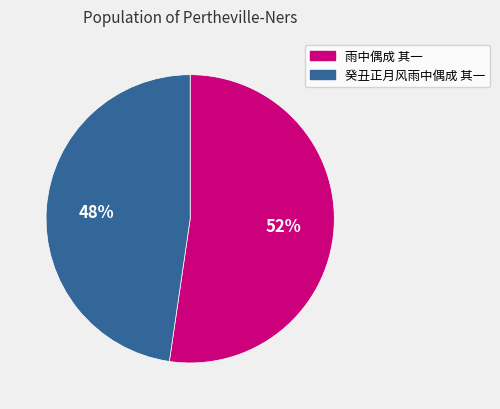

What is the majority slice?

雨中偶成 其一